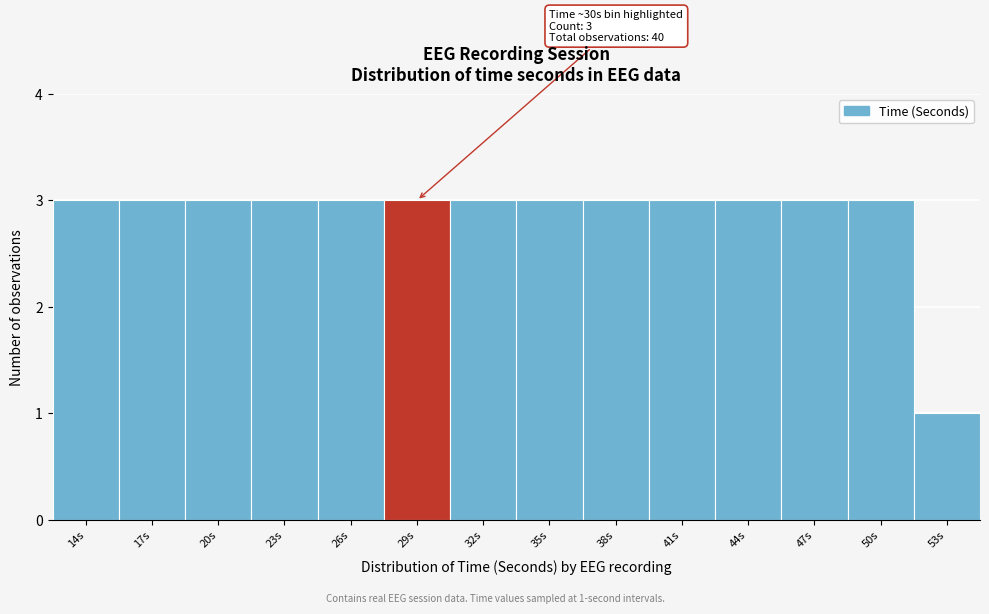

Reading left to right, what are all the values shown in this chart?

14s=3	17s=3	20s=3	23s=3	26s=3	29s=3	32s=3	35s=3	38s=3	41s=3	44s=3	47s=3	50s=3	53s=1